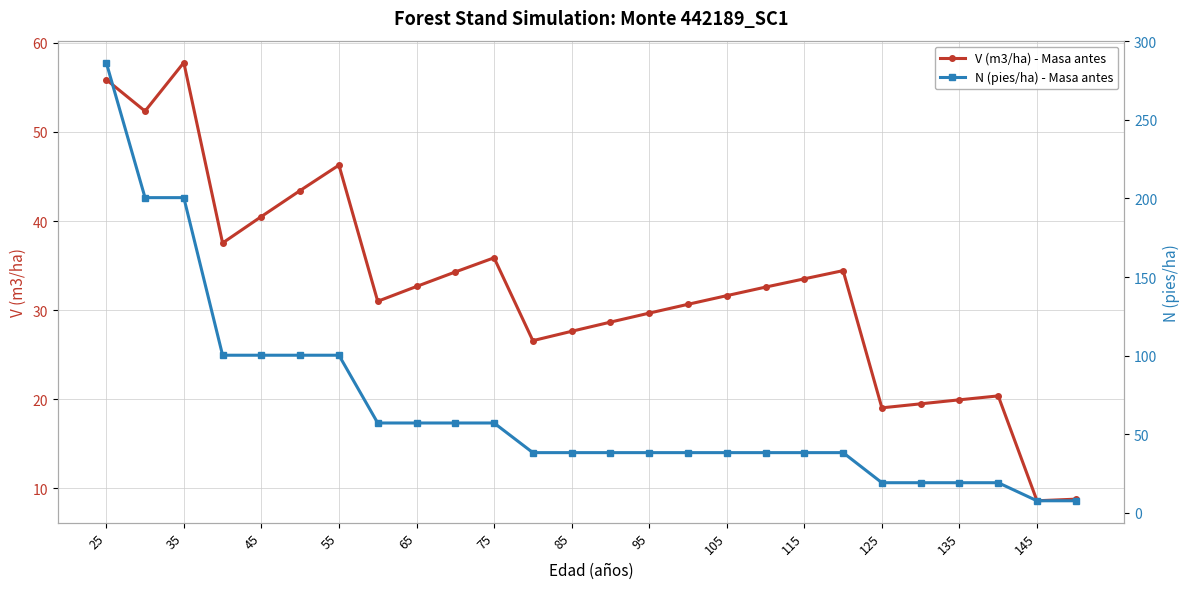

The value of V (m3/ha) - Masa antes at 145 is 8.6. True or false?

True